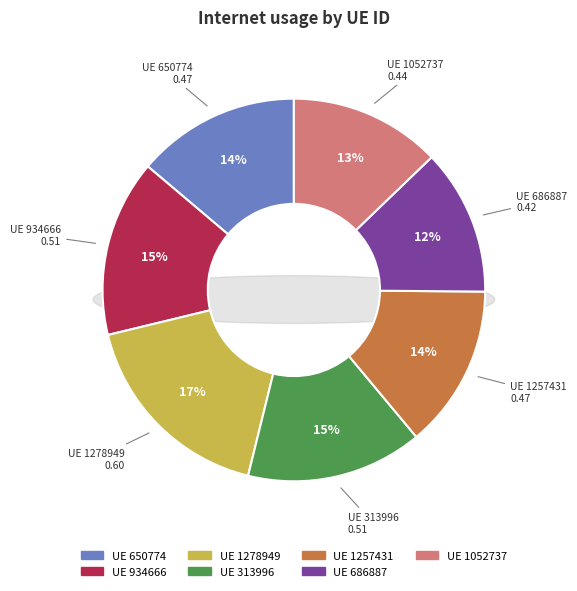

The 1052737 slice represents 7% of the pie. True or false?

False